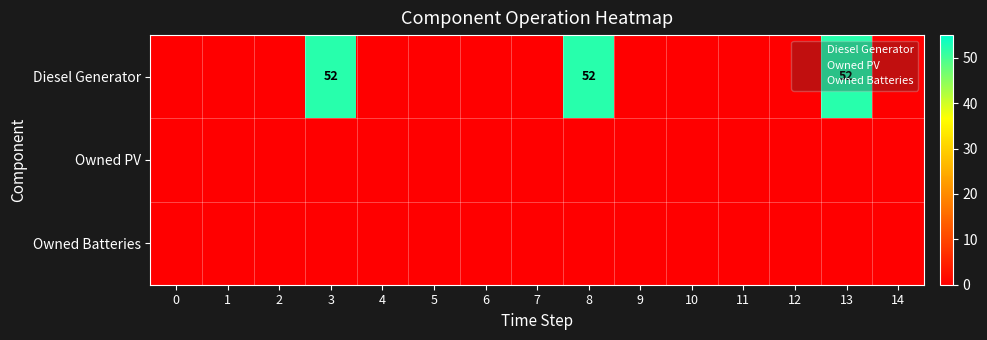

The Owned PV series shows 1 at 14. True or false?

True